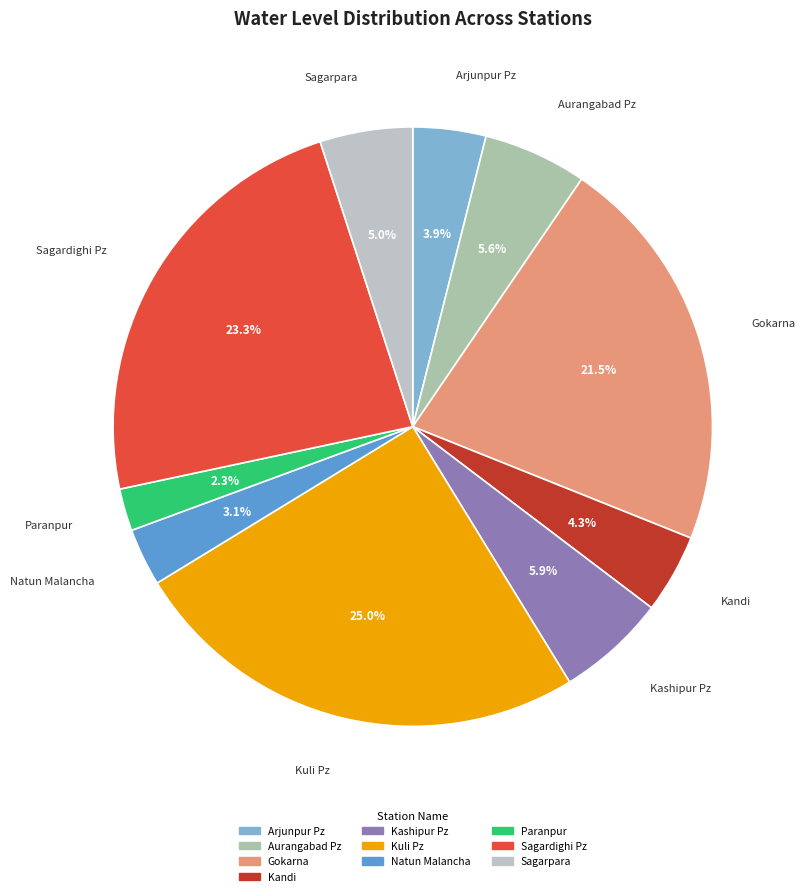

Which has a higher value, Sagardighi Pz or Kandi?

Sagardighi Pz